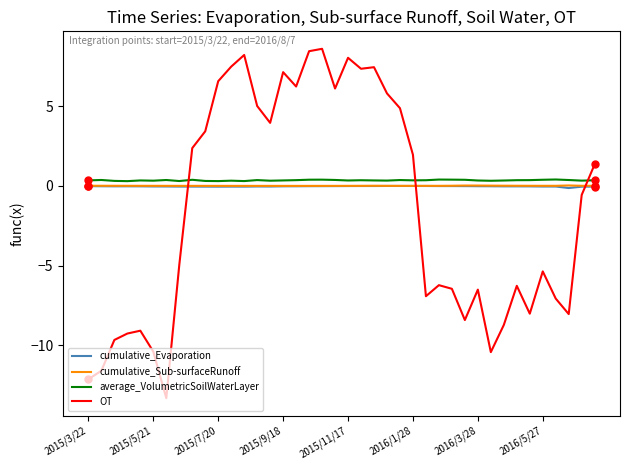

True or false: cumulative_Evaporation and OT cross at least once.

True